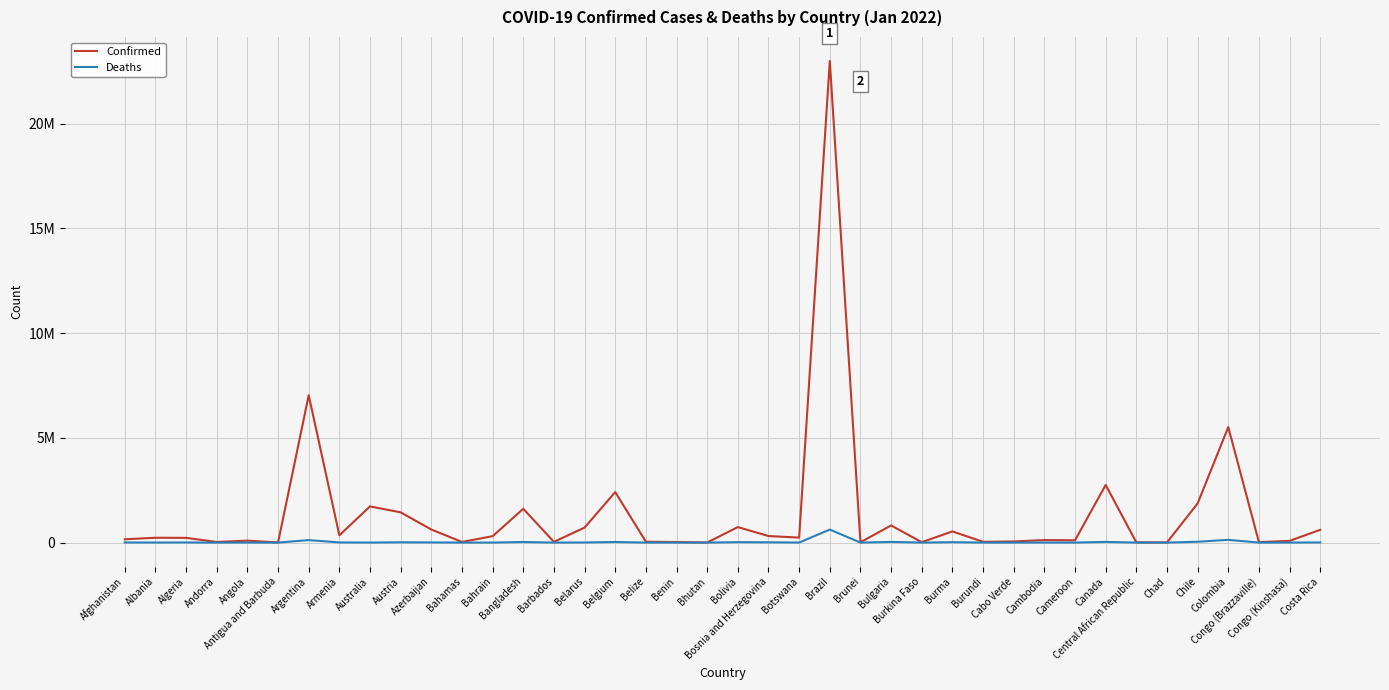

True or false: Confirmed and Deaths intersect in this chart.

False